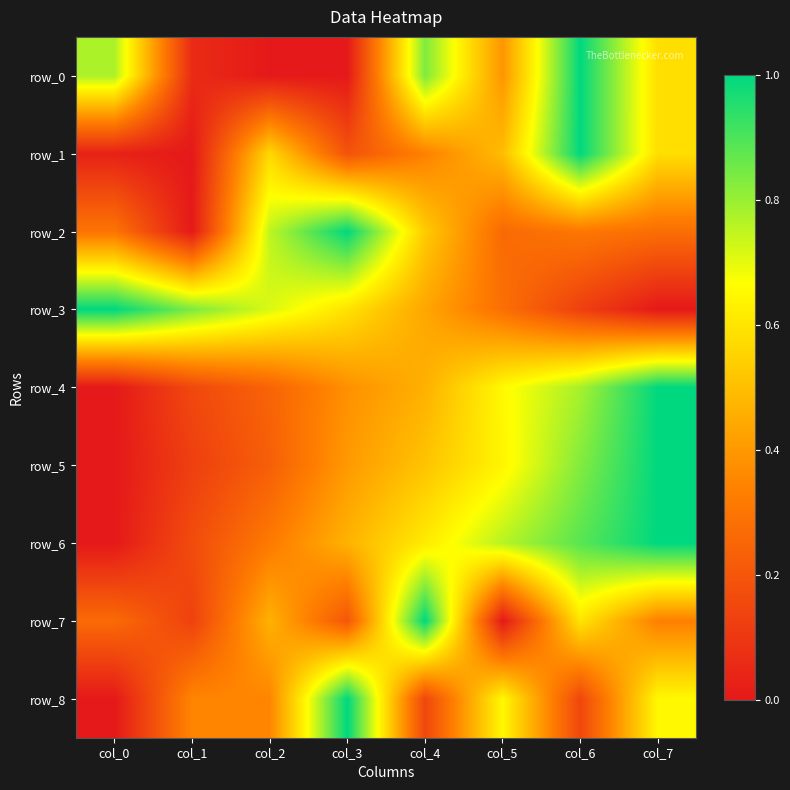

True or false: row_8 has a value of 0.3 at col_6.

False